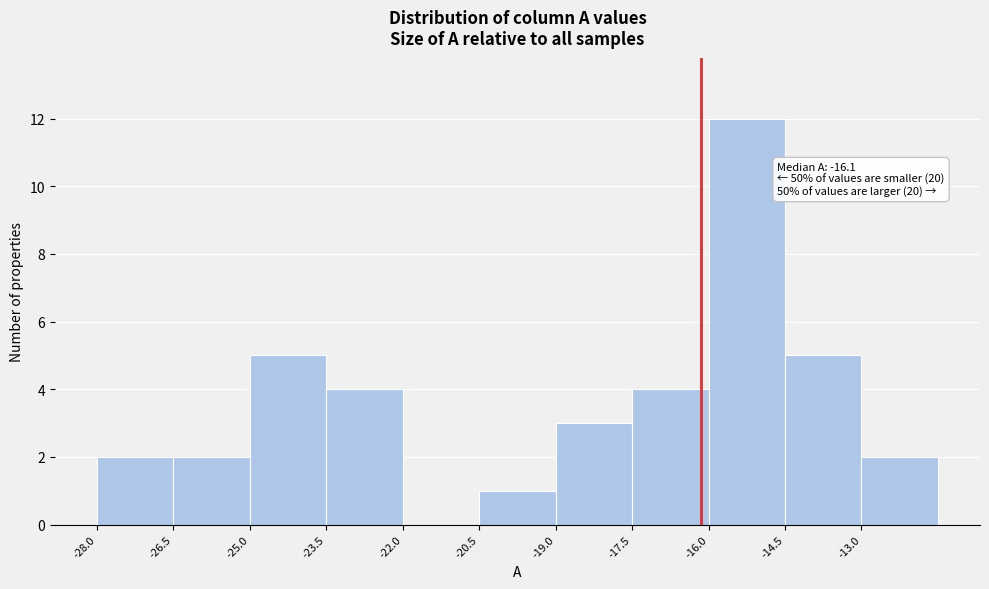

Over which range of the x-axis is the bar tallest?

-16.0 to -14.5